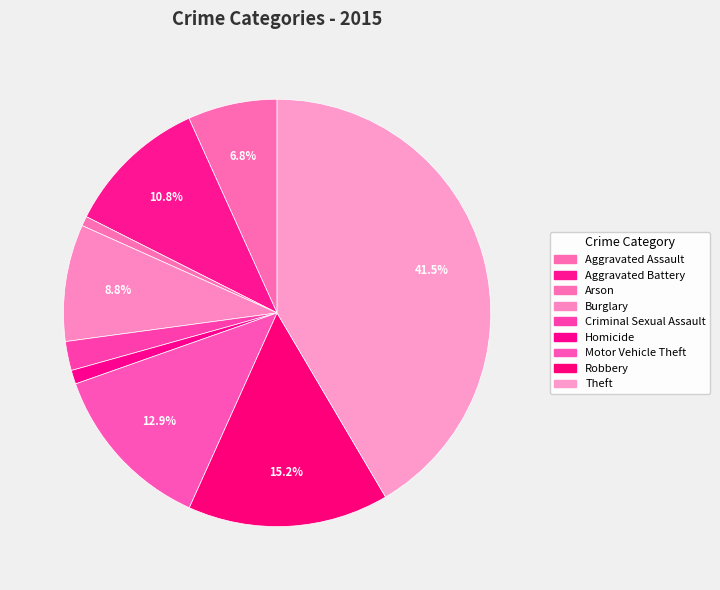

To the nearest percent, what percentage of the pie is Motor Vehicle Theft?

13%